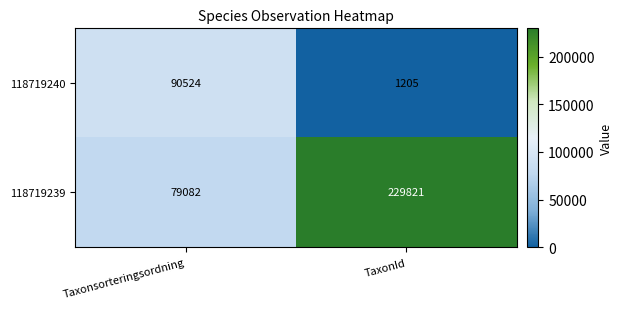

Reading left to right, extract all data points from this chart.

118719240: Taxonsorteringsordning=90524	TaxonId=1205
118719239: Taxonsorteringsordning=79082	TaxonId=229821